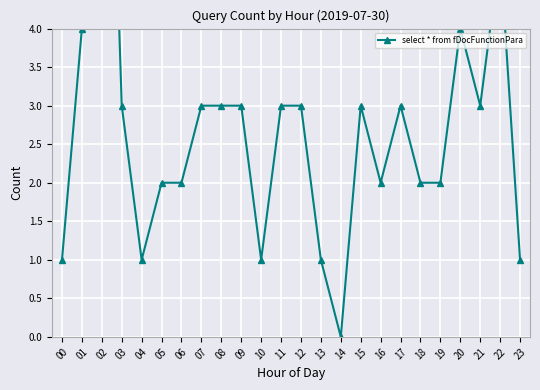

Read the value at 11.

3